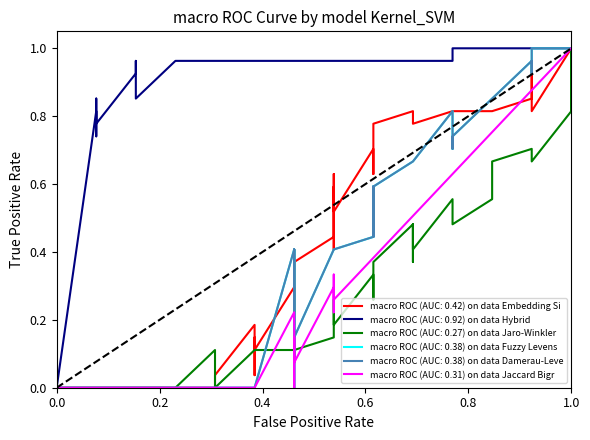

What is the difference between the second highest and second lowest values in the Embedding Similarity series?

0.4